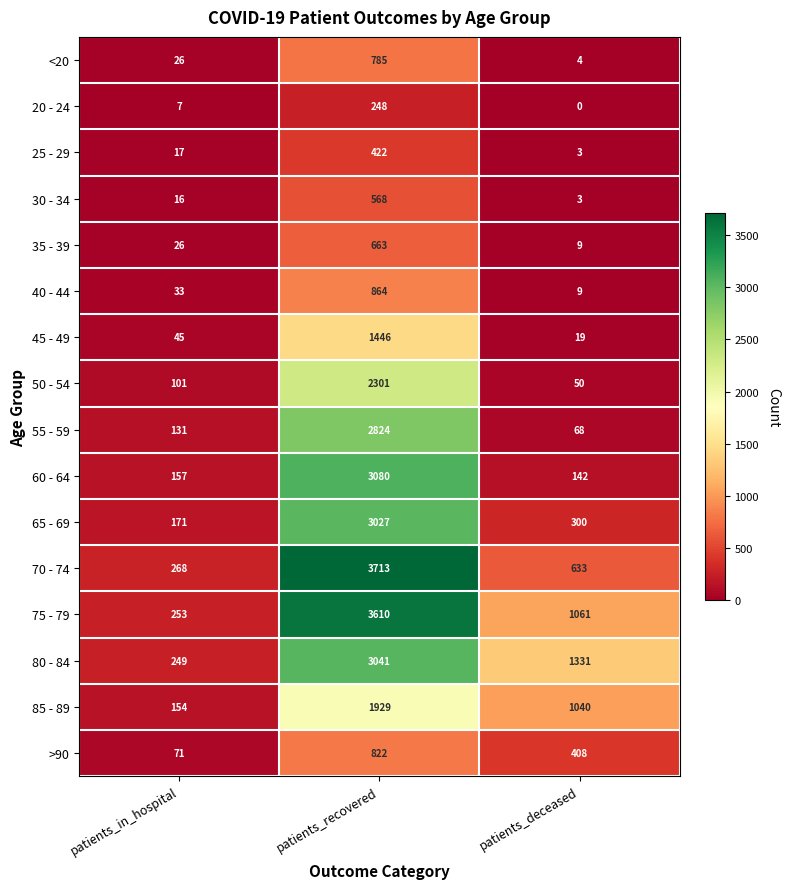

What is the sum of all 45 - 49 values?

1510